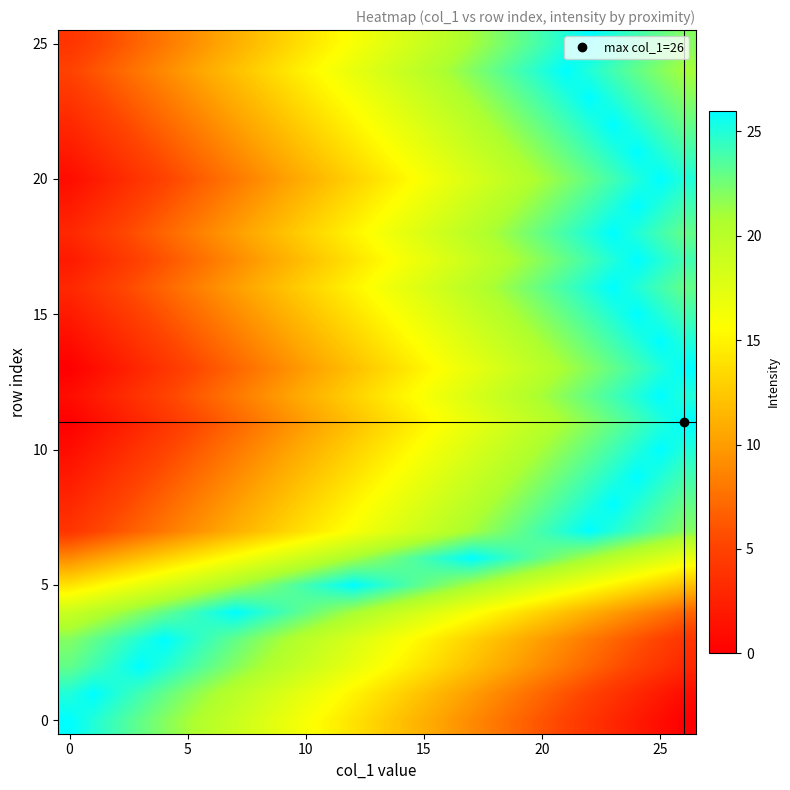

At which category is the sum across all series the highest?

23